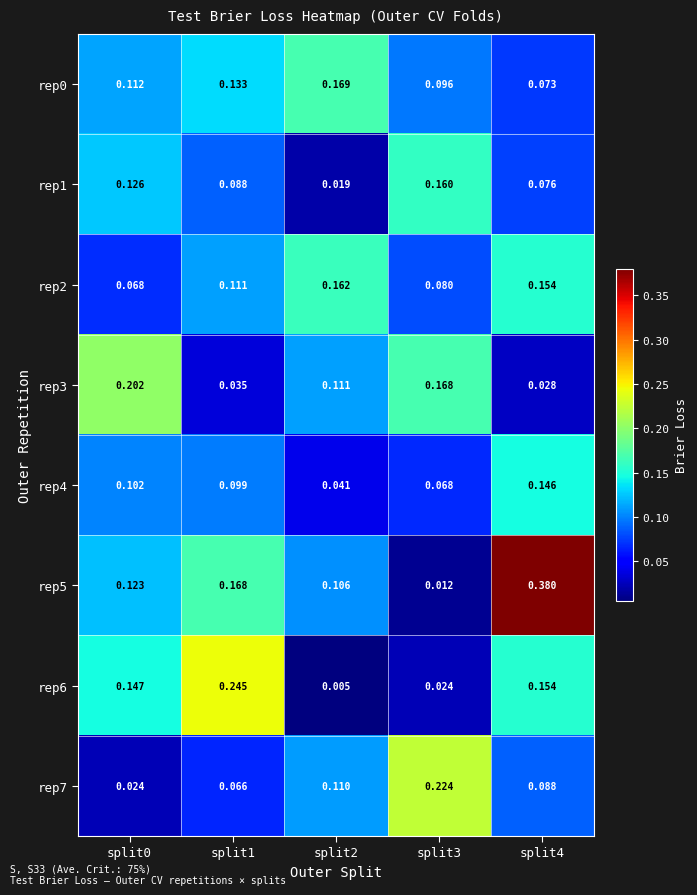

Is the value of rep5 at split0 greater than the value of rep7 at split4?

Yes